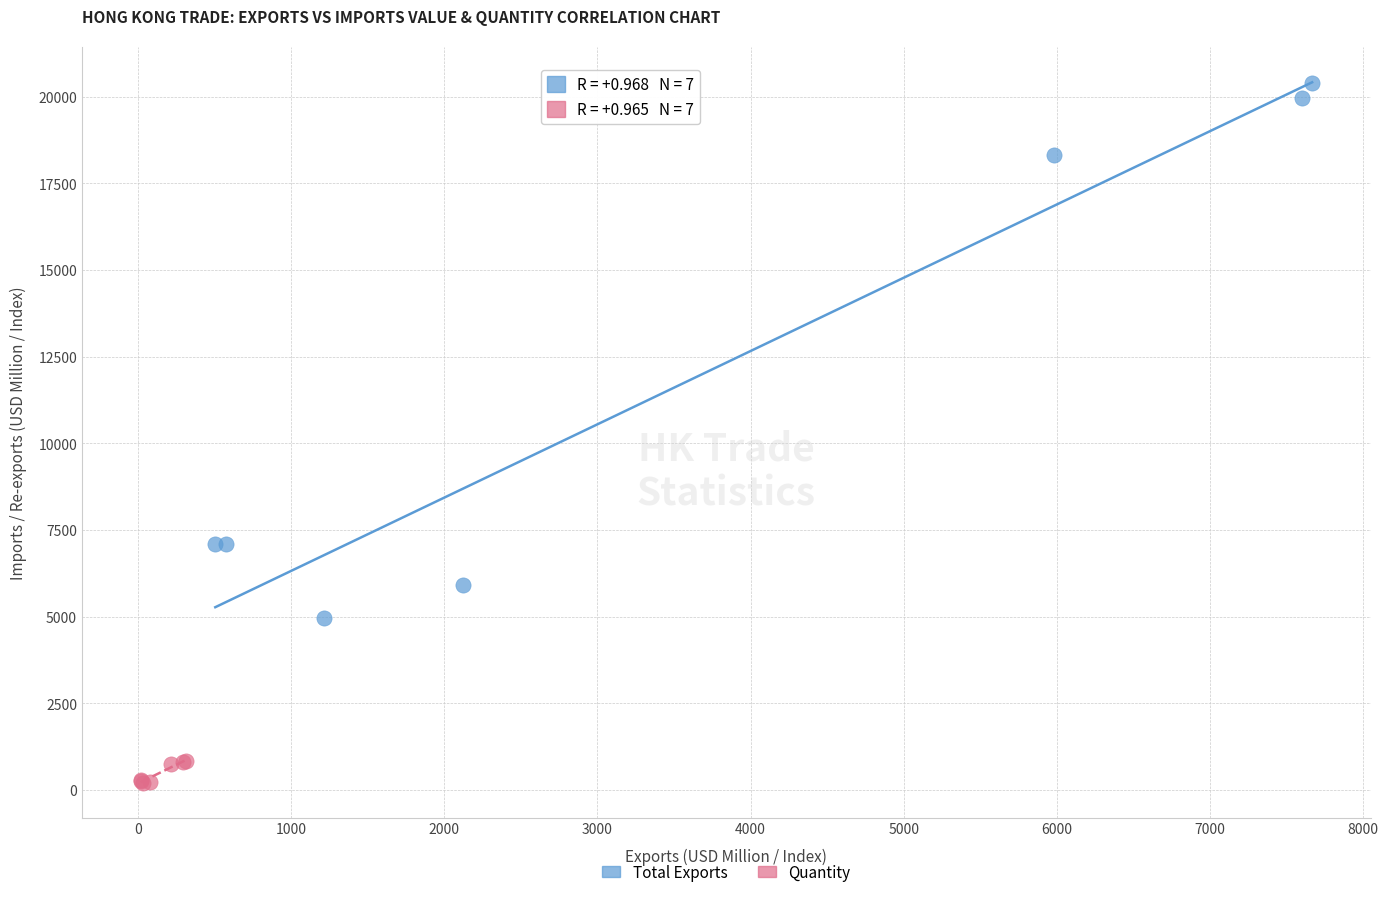

What are all the series names shown in the legend?

Total Exports, Quantity